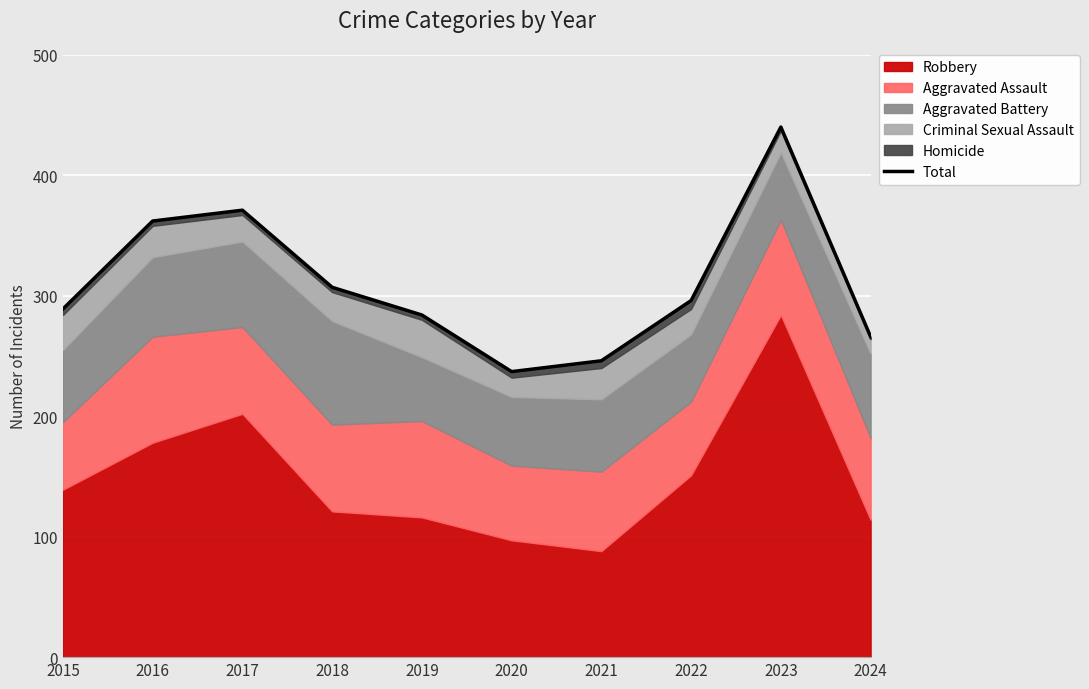

Is it true that the value at 2018 is 140?

False